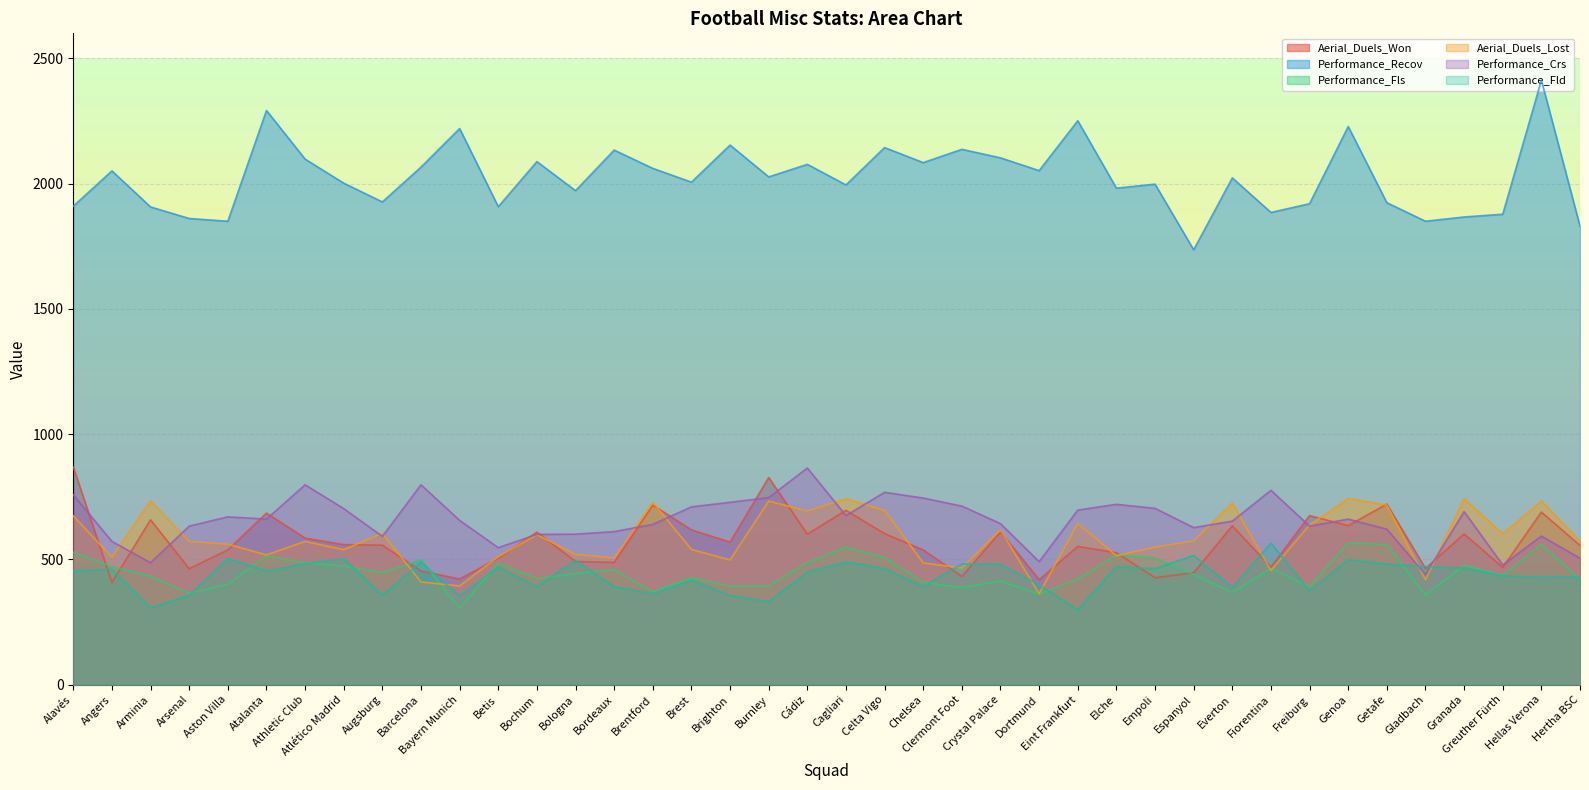

After their last crossing, which series has the higher values: Aerial_Duels_Lost or Performance_Fls?

Aerial_Duels_Lost